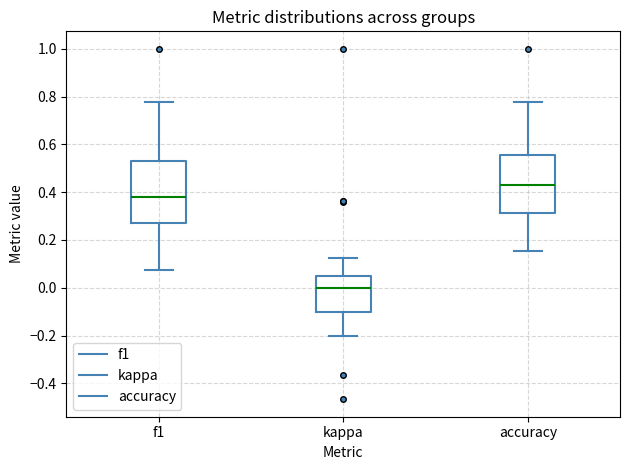

Where does the upper whisker of the box for accuracy end on the y-axis? The values are not printed on the chart, so give them approximately, as read against the axis.

0.78